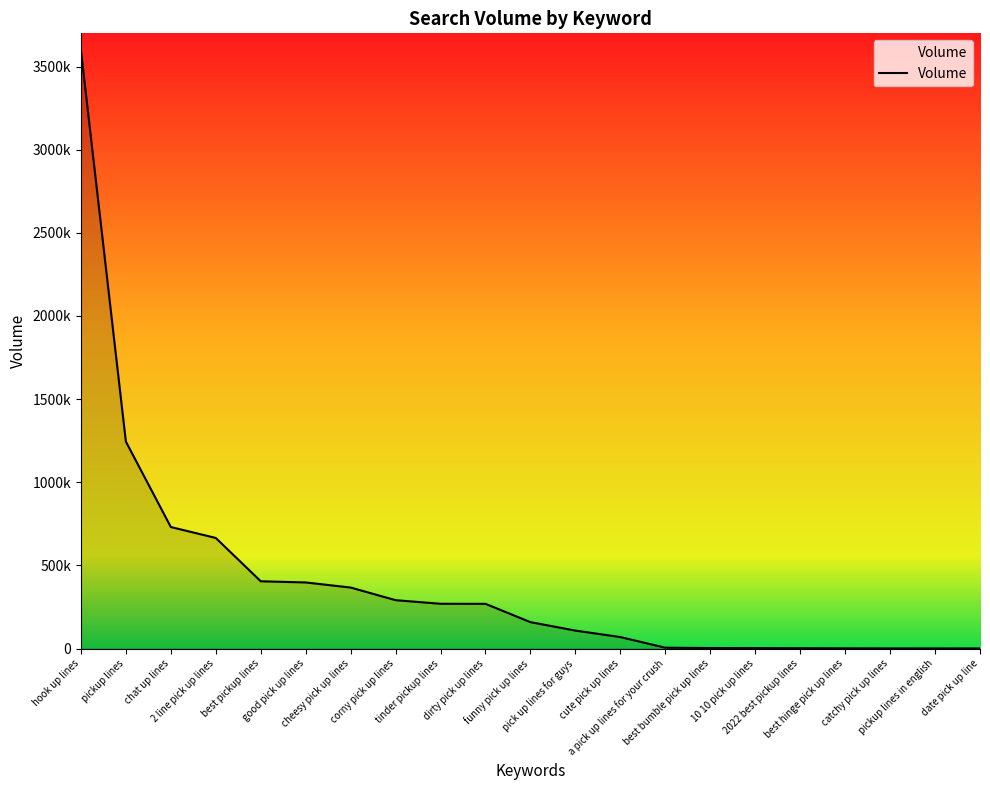

What is the smallest value displayed?

477